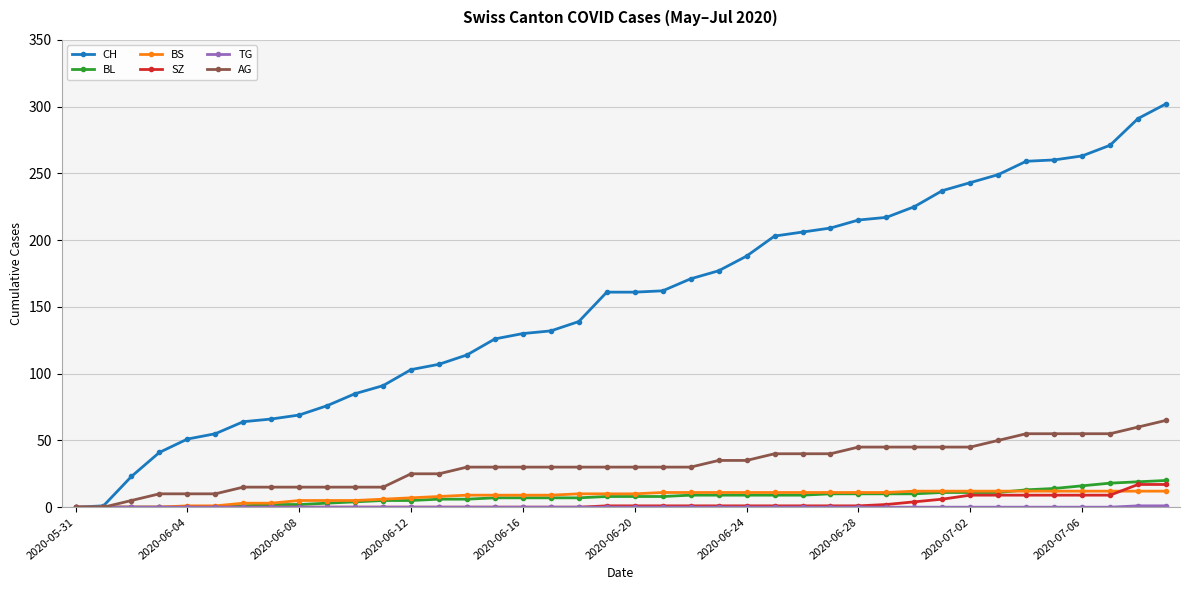

What is the maximum value shown in the chart?

302